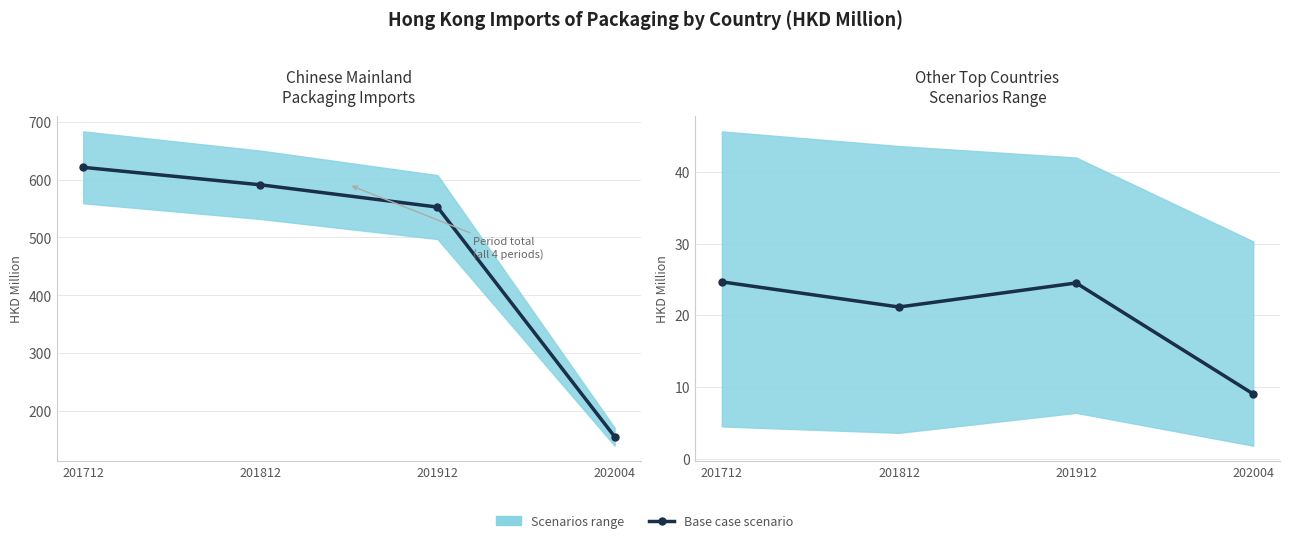

What is the smallest value displayed?

9.0